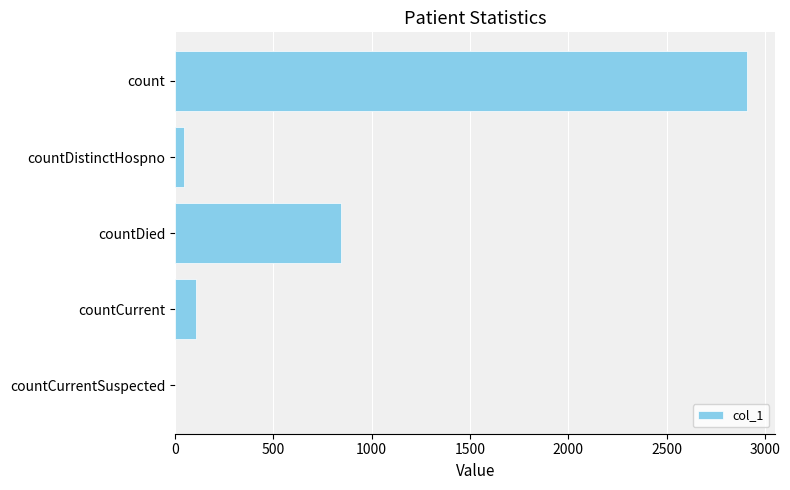

What is the sum of the values at countDied and countCurrentSuspected?

842